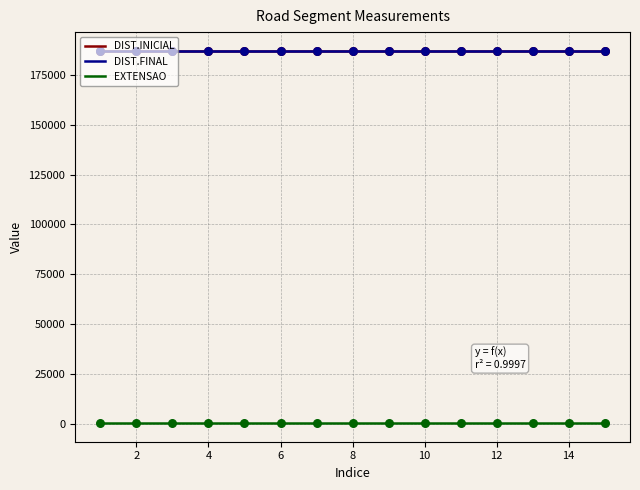

What is the greatest value displayed?

187242